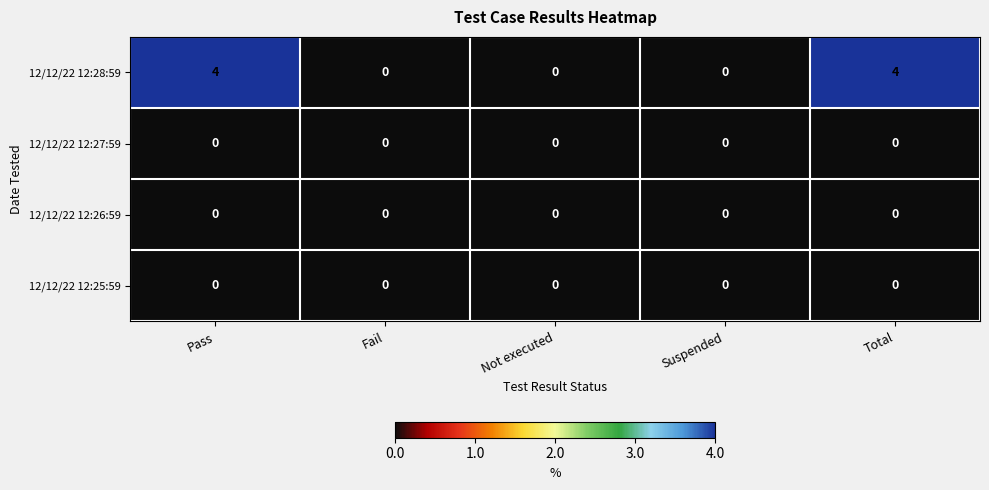

What is the total value across all series at Total?

4